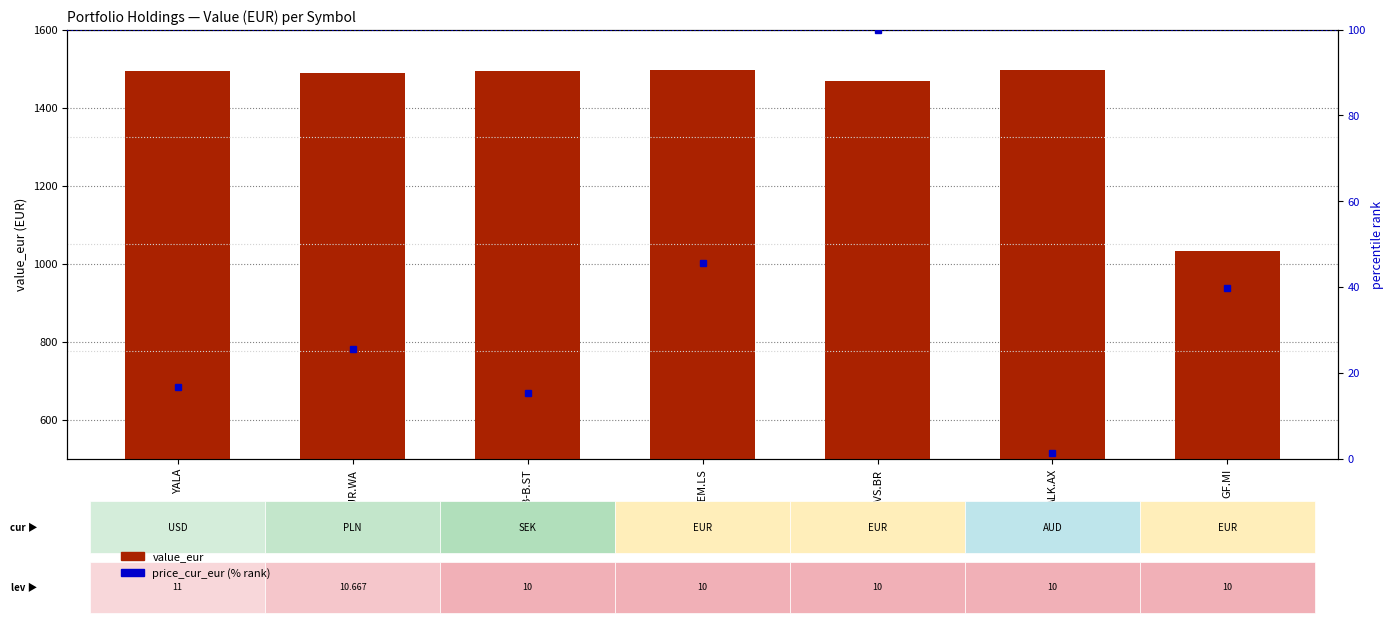

Which has a higher value, YALA or GF.MI?

YALA